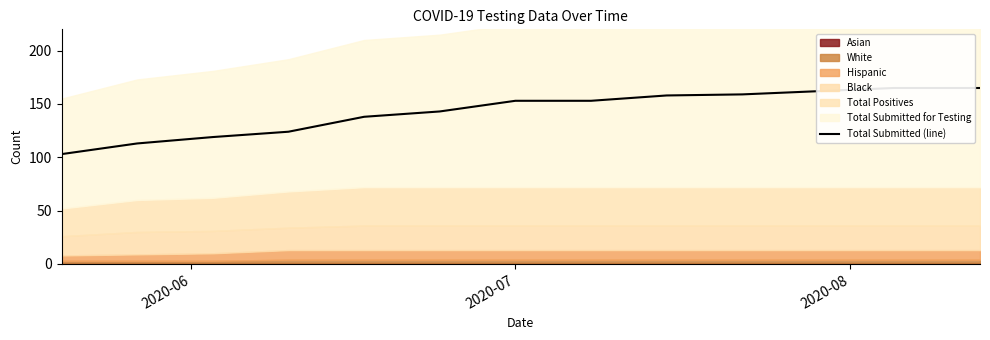

What is the average value?

143